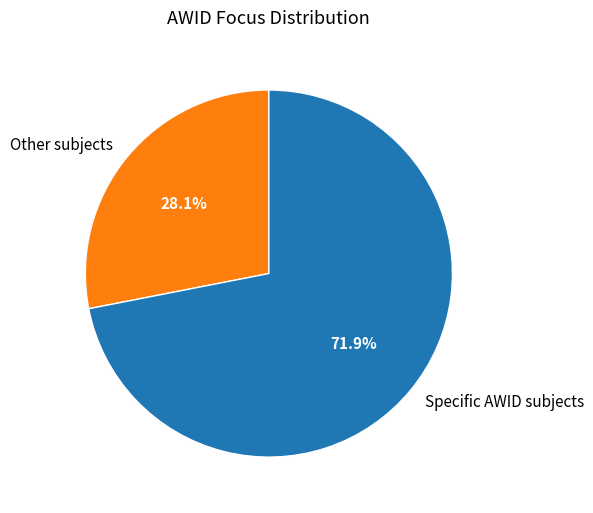

Which slice represents more than half of the pie?

Specific AWID subjects